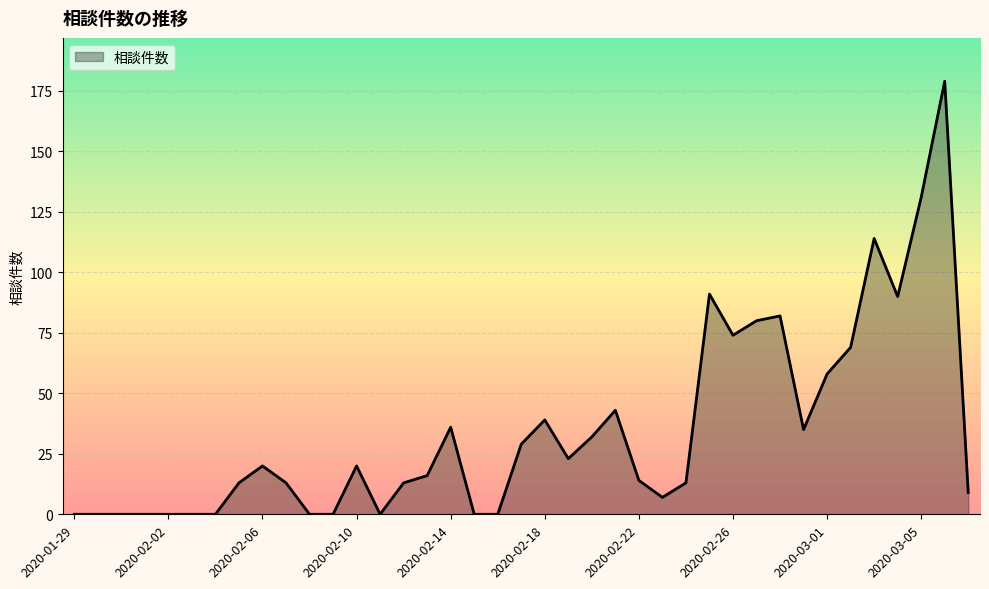

What is the difference between the maximum and minimum values?

179